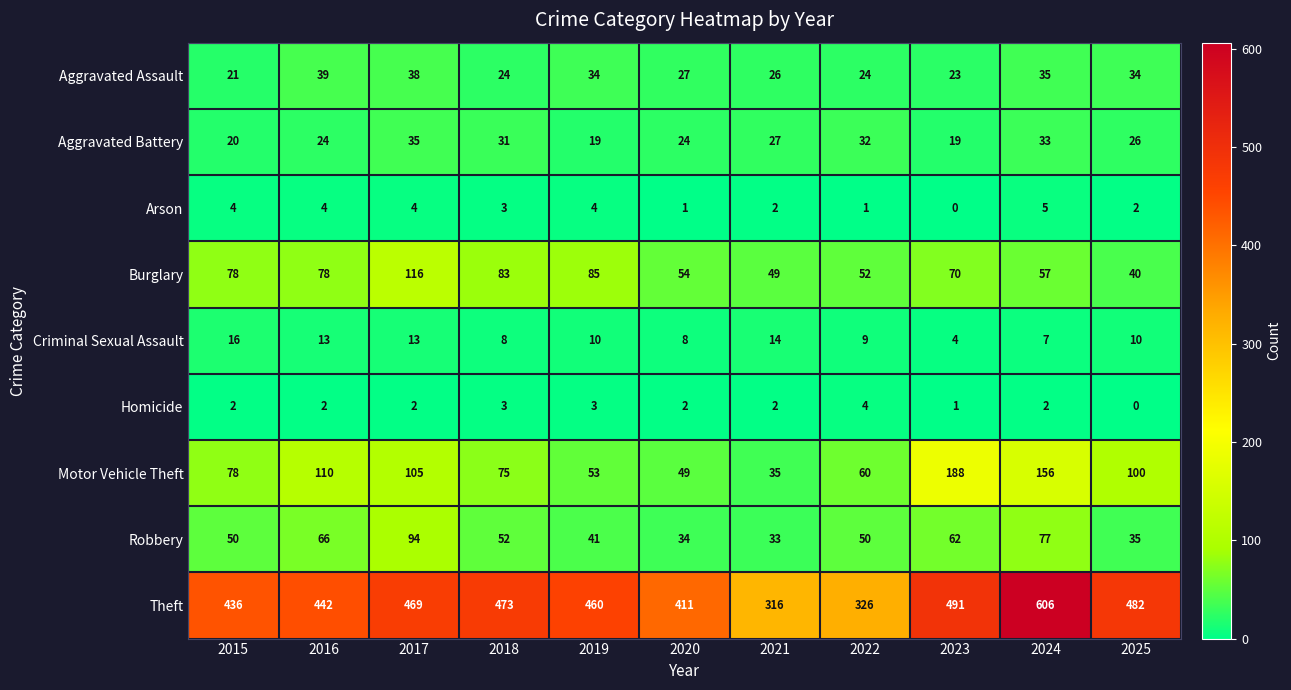

List the series in order of their peak value, lowest first.

Homicide, Arson, Criminal Sexual Assault, Aggravated Battery, Aggravated Assault, Robbery, Burglary, Motor Vehicle Theft, Theft